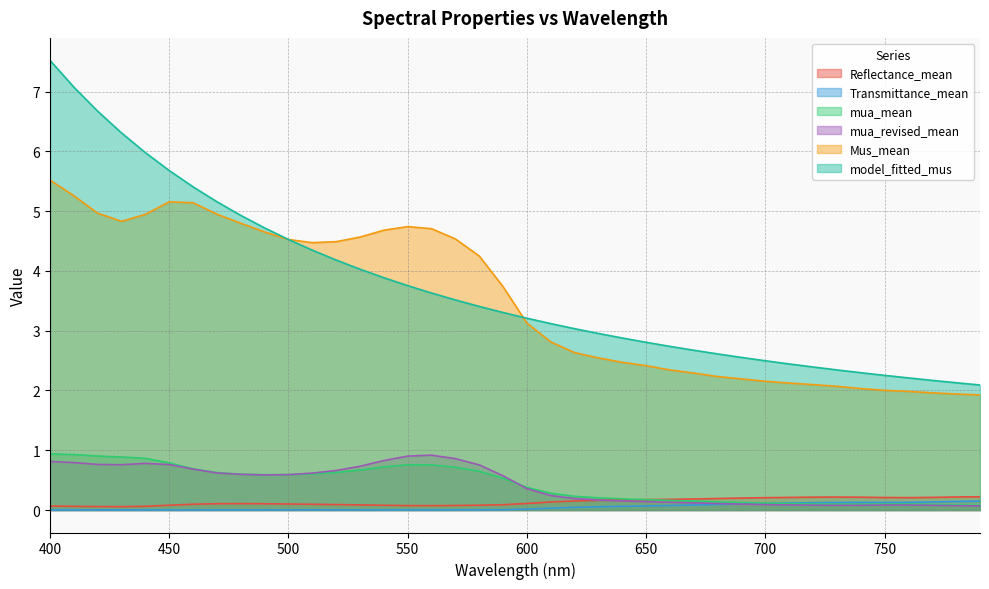

What is the sum of the Transmittance_mean values at 770 and 480?

0.1